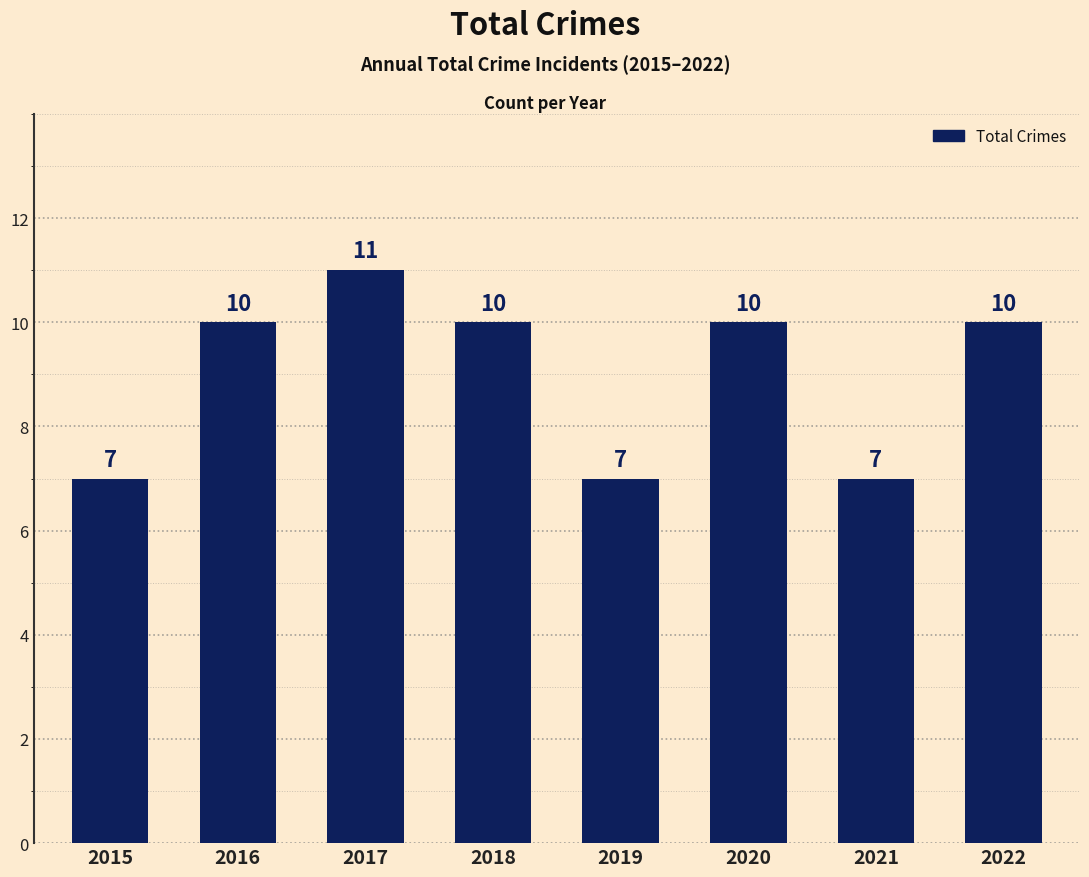

How many values are between 7 and 10?

7